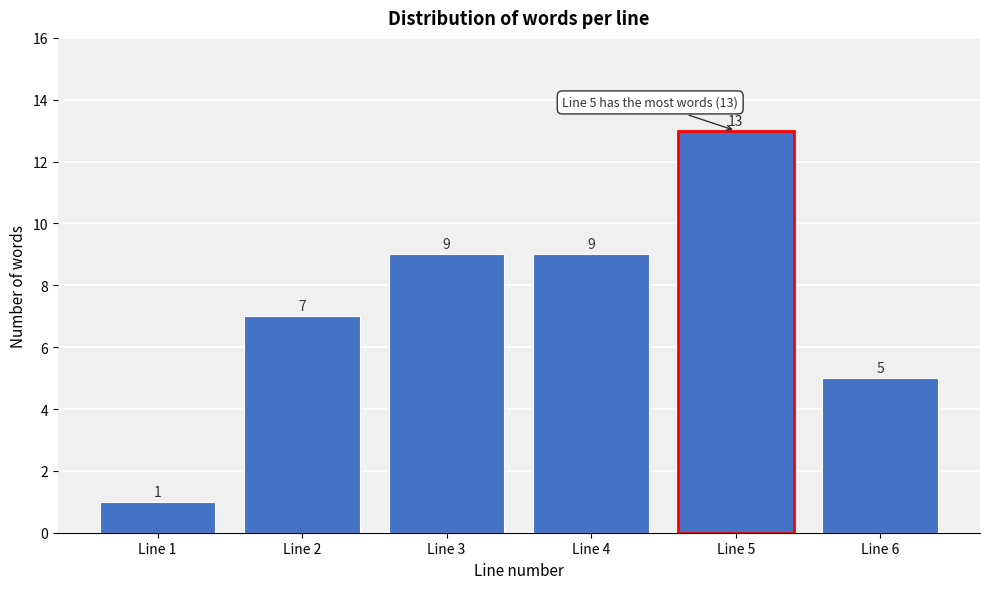

Reading left to right, list all the values displayed in this chart.

Line 1=1	Line 2=7	Line 3=9	Line 4=9	Line 5=13	Line 6=5